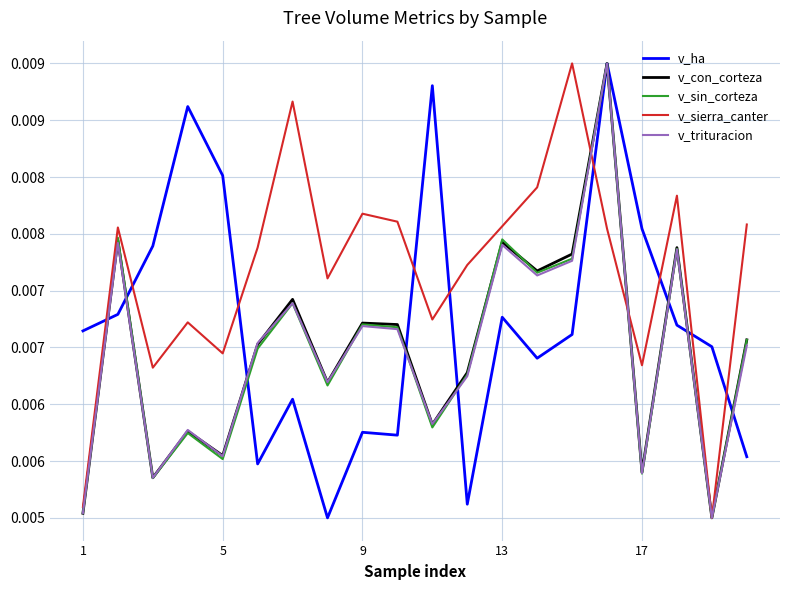

Does the chart display data point markers on the line(s)?

No